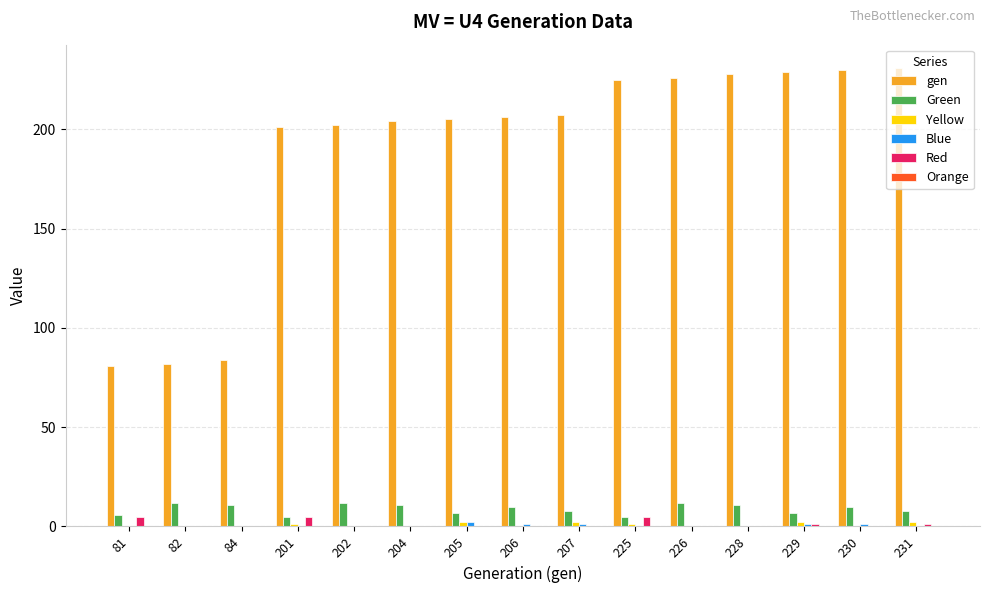

Count the Red values in the range 0 to 1.

12